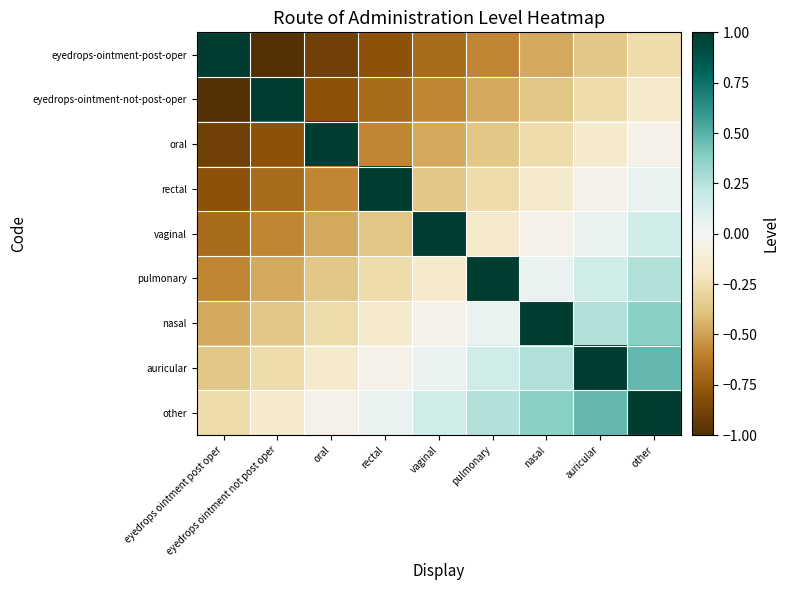

Rank the series at nasal from highest to lowest value.

nasal, other, auricular, pulmonary, vaginal, rectal, oral, eyedrops-ointment-not-post-oper, eyedrops-ointment-post-oper